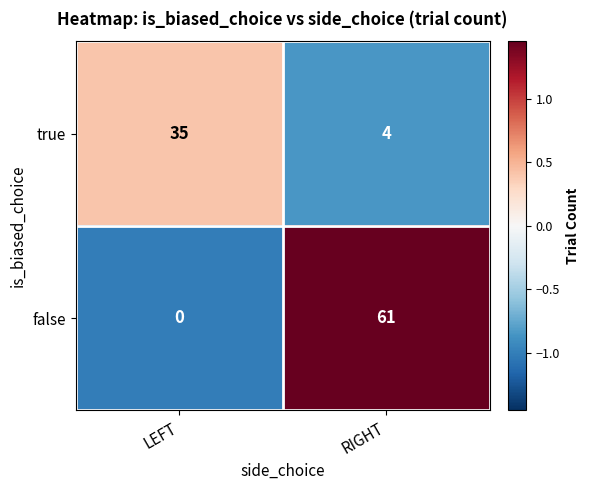

At how many categories does at least one series exceed 1?

2